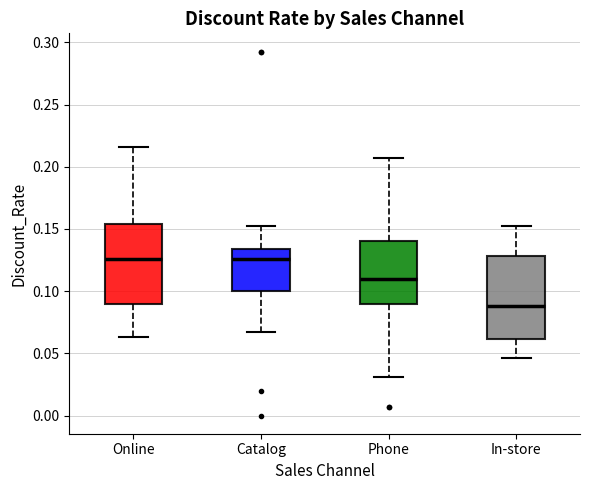

Reading left to right, transcribe this box plot: for each box, give where its median line is, the range the box spans, and where its two whiskers end, as read against the y-axis. The values are not printed on the chart, so give them approximately, as read against the axis.

Online: median 0.125, box 0.090 to 0.155, whiskers 0.065 to 0.215
Catalog: median 0.125, box 0.100 to 0.135, whiskers 0.065 to 0.155
Phone: median 0.110, box 0.090 to 0.140, whiskers 0.030 to 0.205
In-store: median 0.090, box 0.060 to 0.130, whiskers 0.045 to 0.155